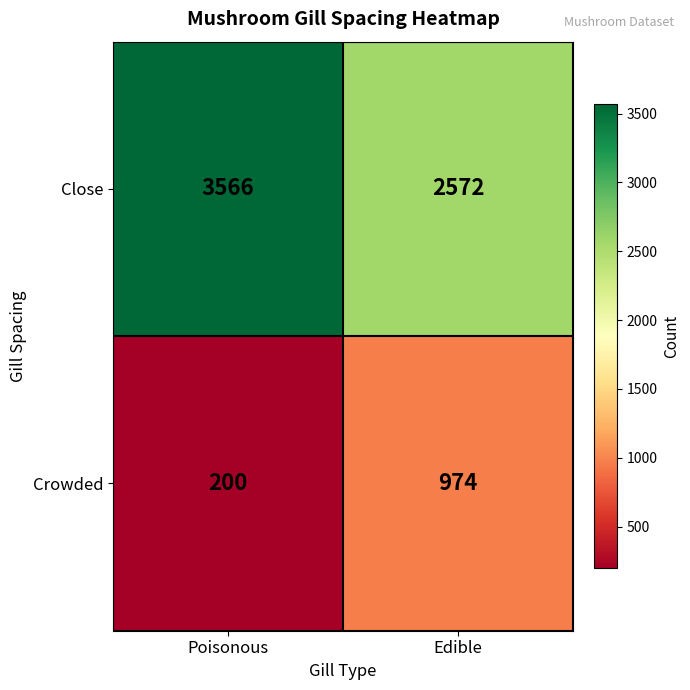

Rank the series by their average value, from highest to lowest.

Close, Crowded